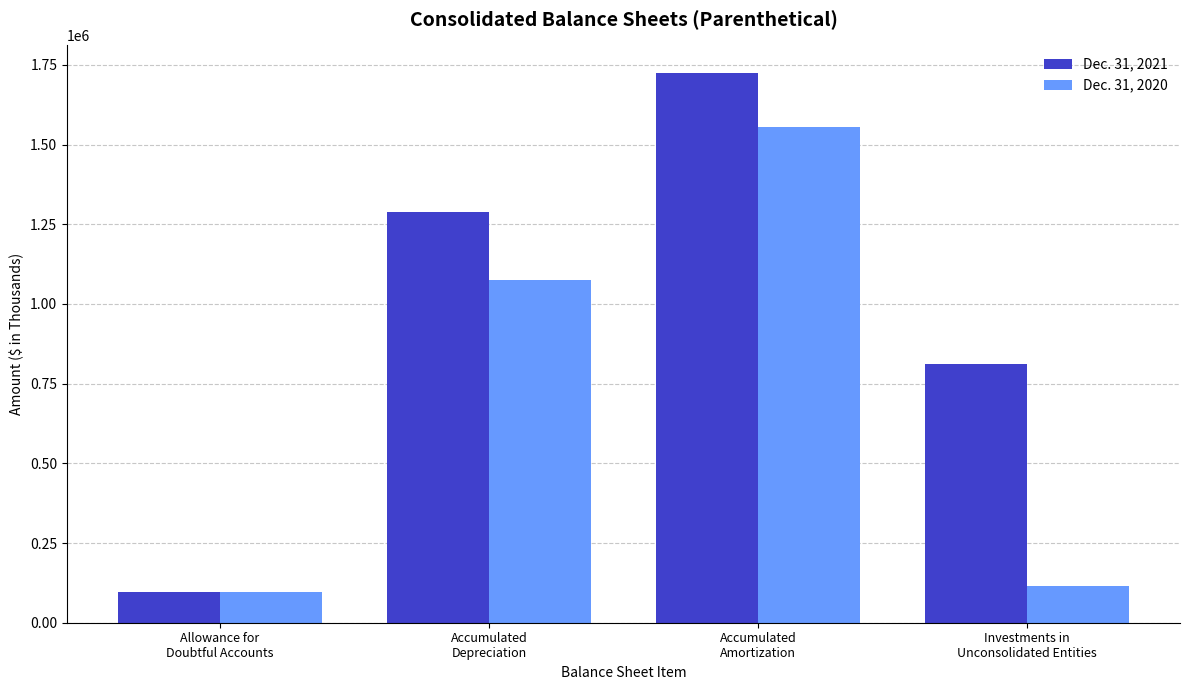

What is the sum of the Dec. 31, 2021 values at Accumulated
Depreciation and Allowance for
Doubtful Accounts?

1384042